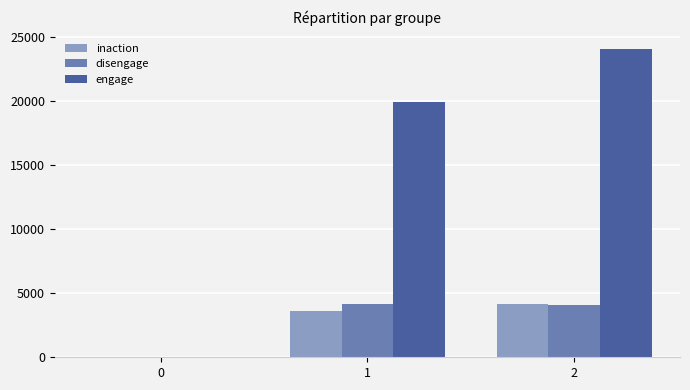

True or false: disengage has a value of -2853 at 0.

False